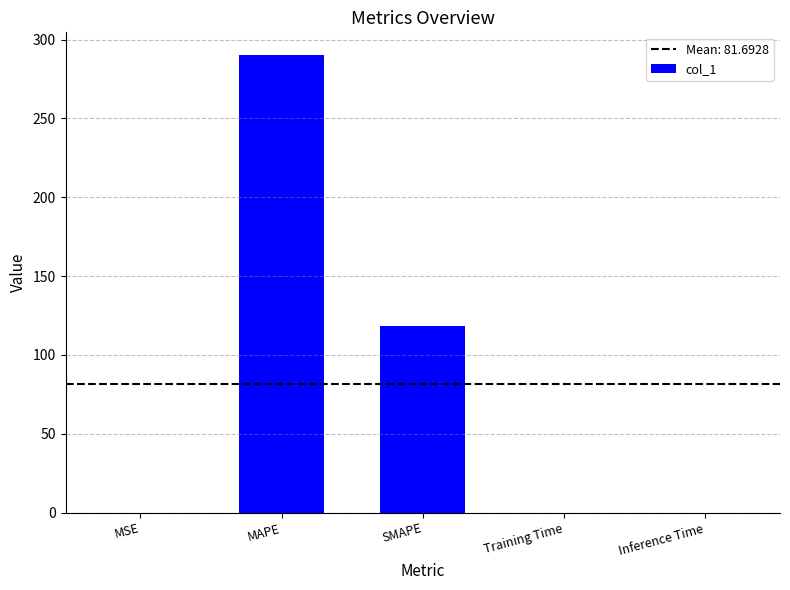

What is the difference between the values at MSE and MAPE?

290.1